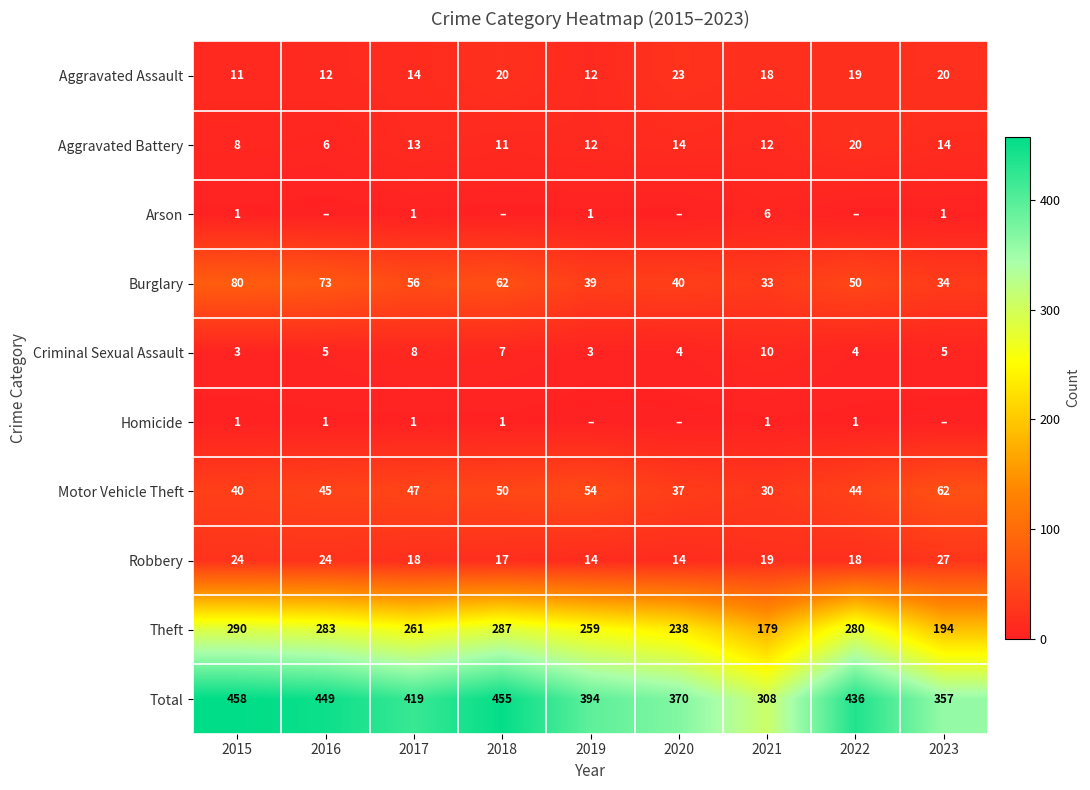

Is the value of Homicide at 2020 greater than the value of Total at 2016?

No